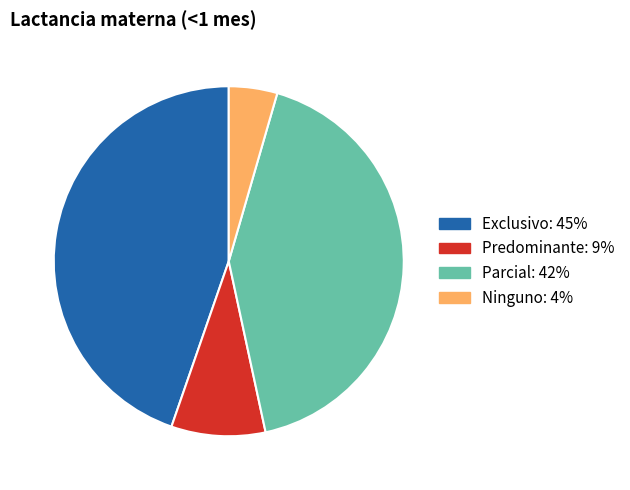

Do Predominante and Parcial together represent more than half of the pie?

Yes